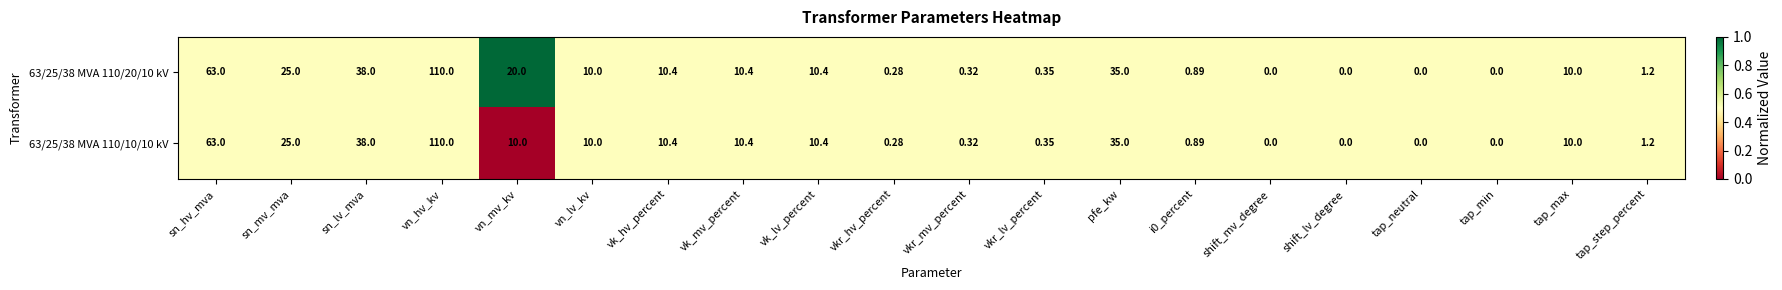

Is the value of 63/25/38 MVA 110/10/10 kV at tap_min greater than the value of 63/25/38 MVA 110/20/10 kV at vkr_hv_percent?

No